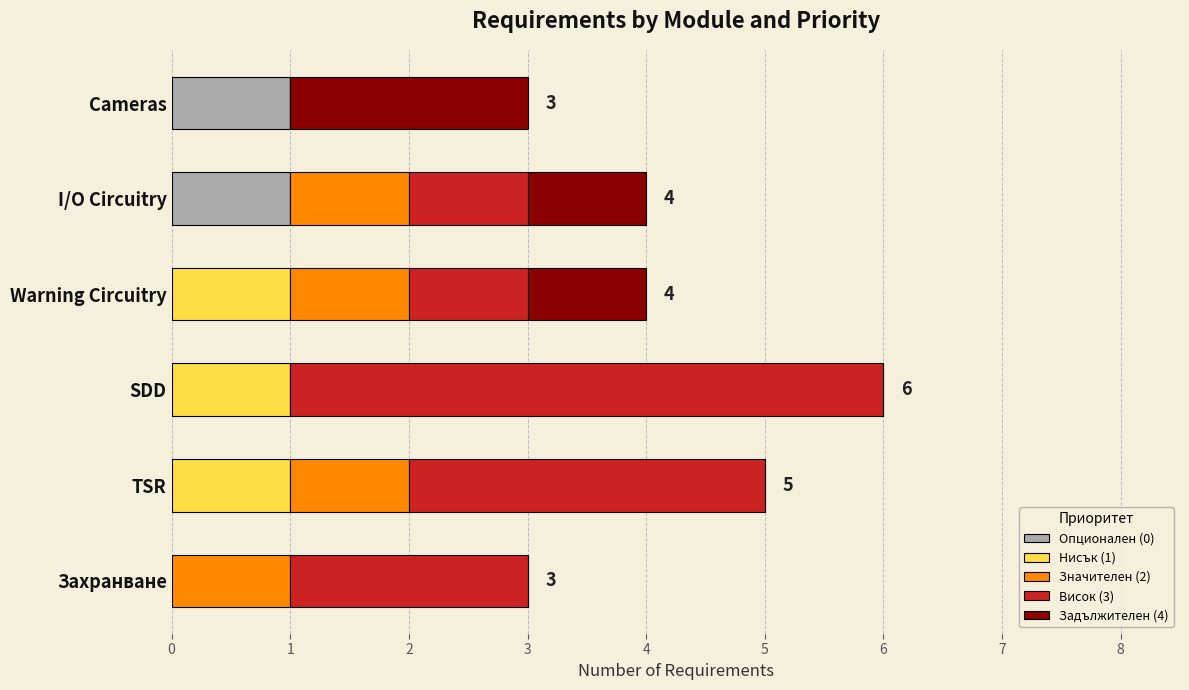

Is it true that Опционален (0) equals 0 at Захранване?

True